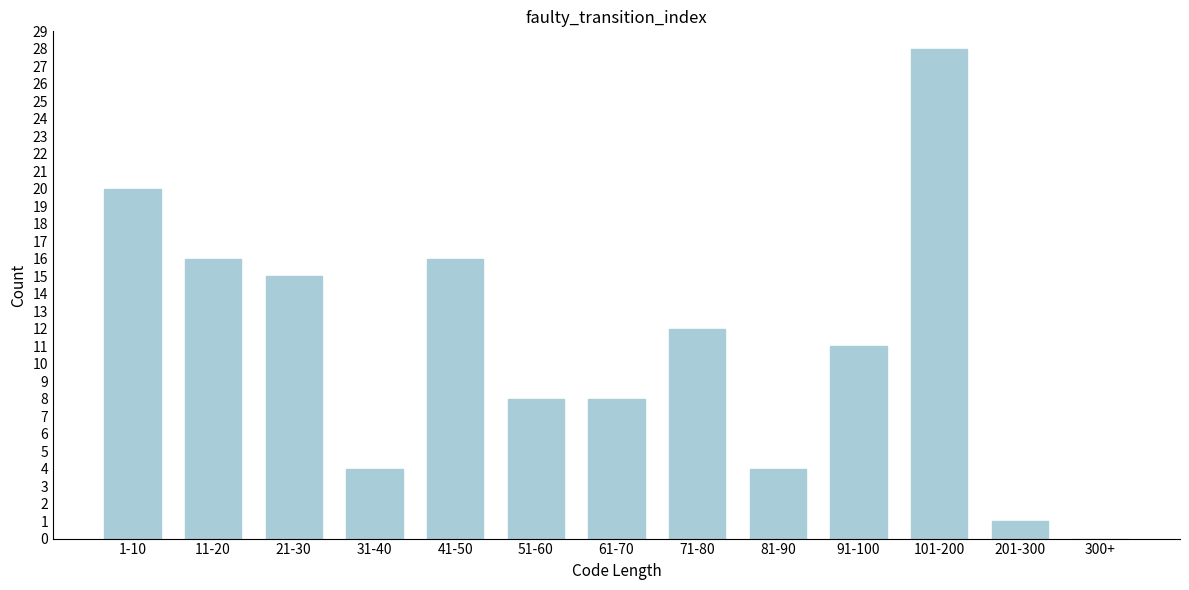

Reading right to left, extract all data points from this chart.

300+=0	201-300=1	101-200=28	91-100=11	81-90=4	71-80=12	61-70=8	51-60=8	41-50=16	31-40=4	21-30=15	11-20=16	1-10=20